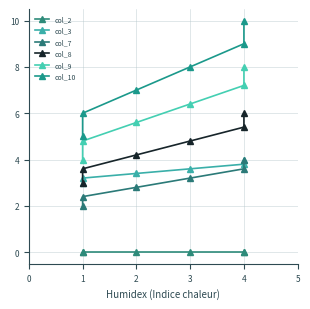

Which has a higher value, 3 or 4?

3